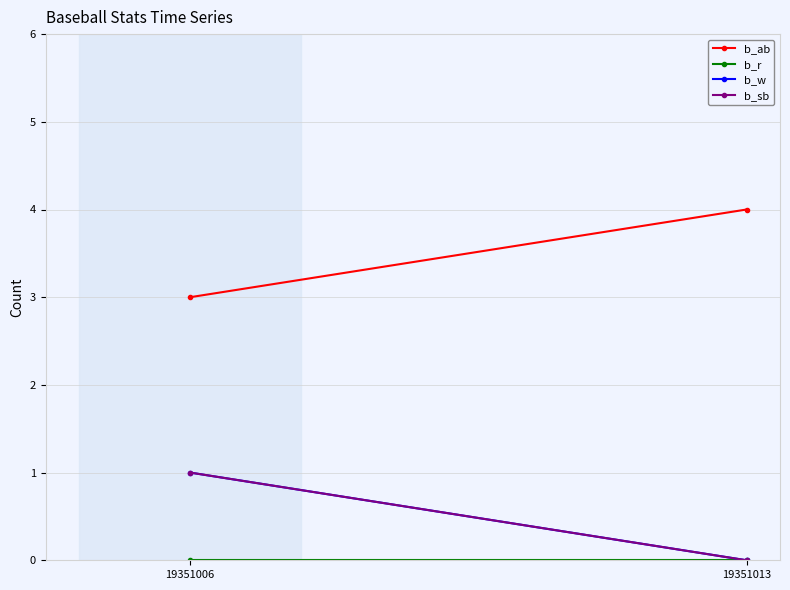

Which series has the largest range (max minus min)?

b_ab